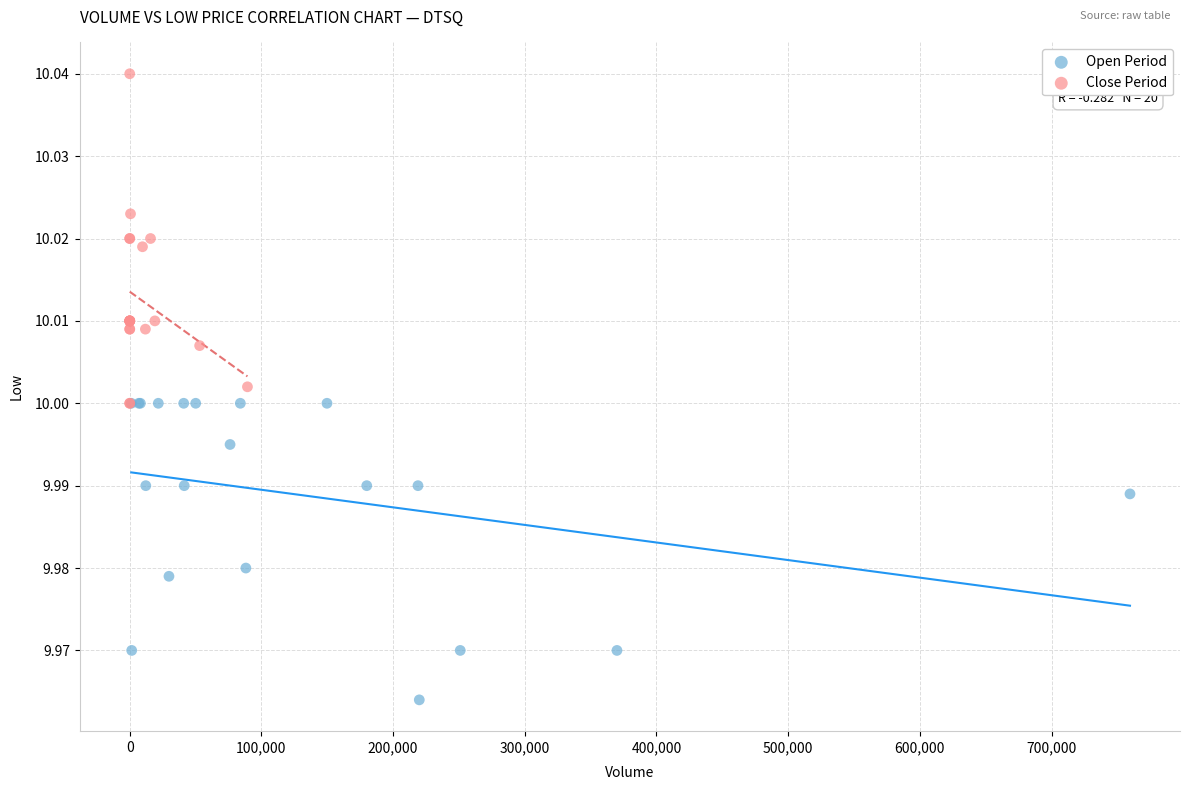

Which series contains the lowest Y value?

Open Period